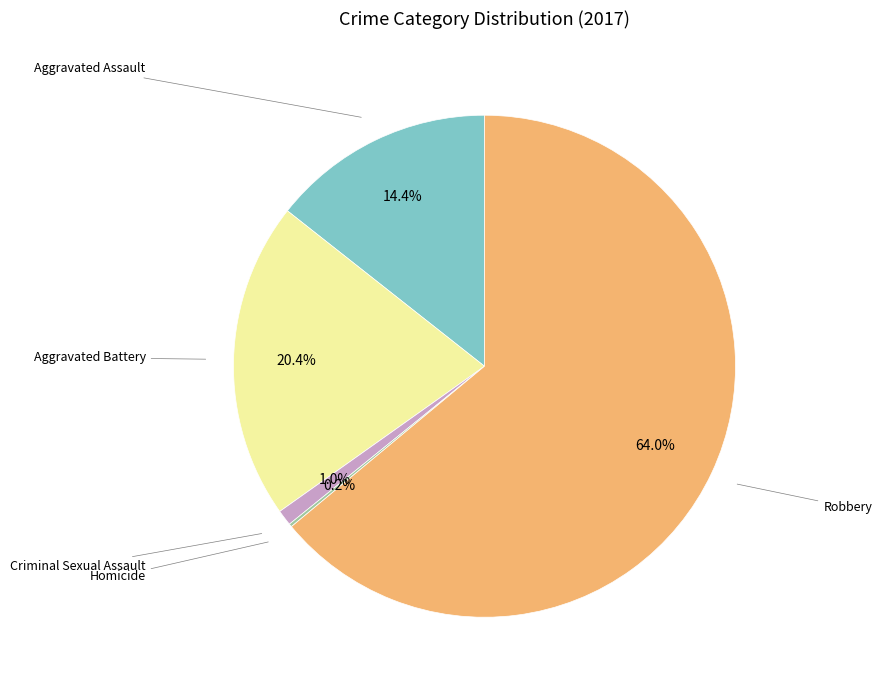

Is there a majority slice in this chart?

Yes